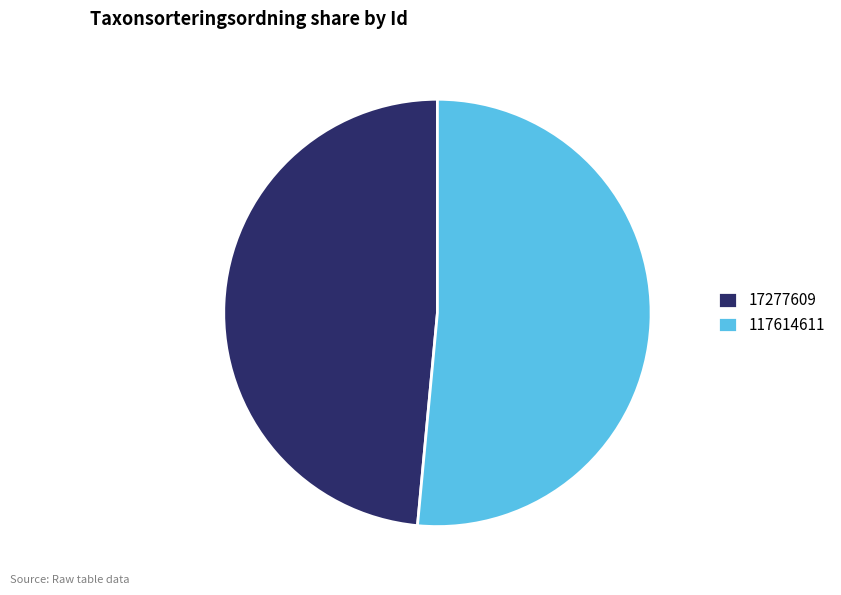

Do 17277609 and 117614611 together represent more than half of the pie?

Yes